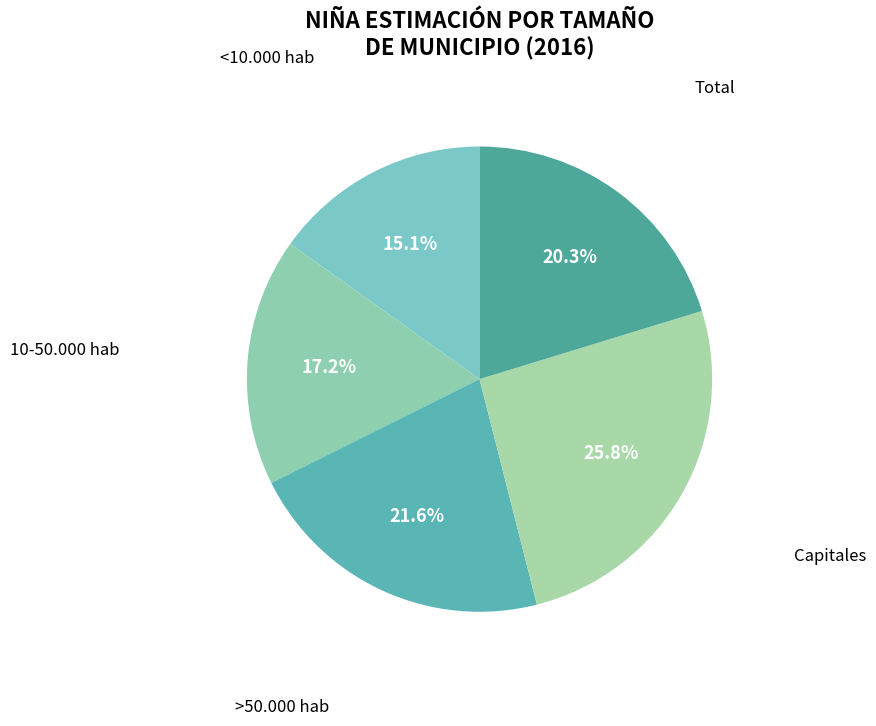

Which has a higher value, Capitales or <10.000 hab?

Capitales